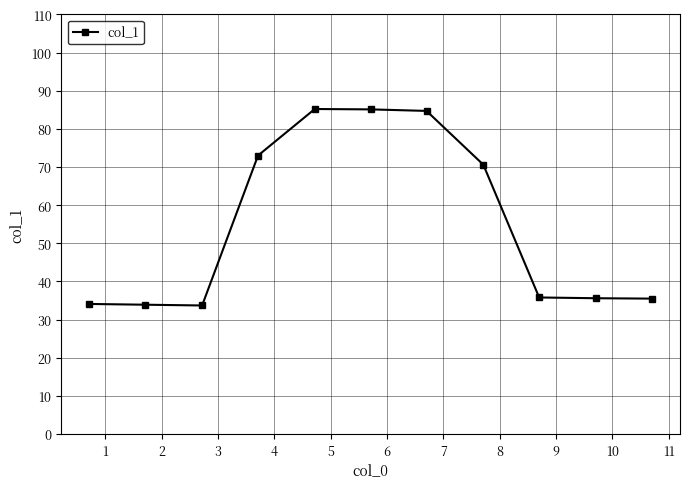

How many distinct data groups are displayed?

1